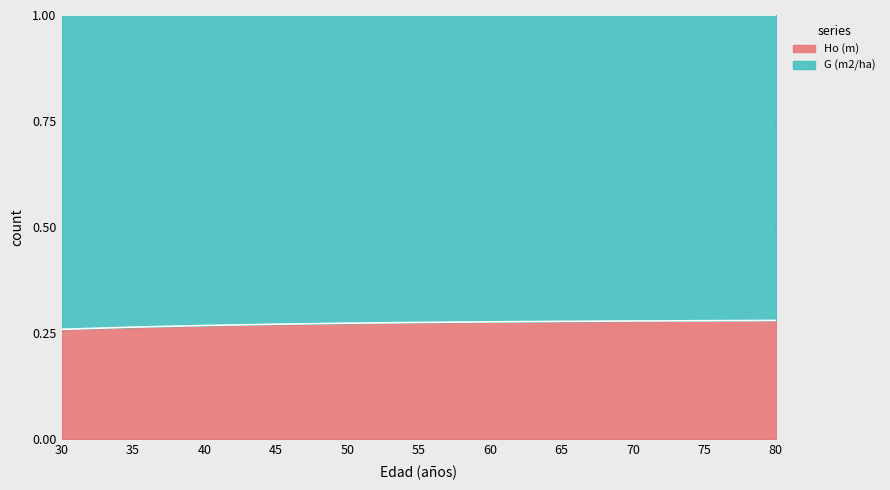

What is the smallest value displayed?

0.3